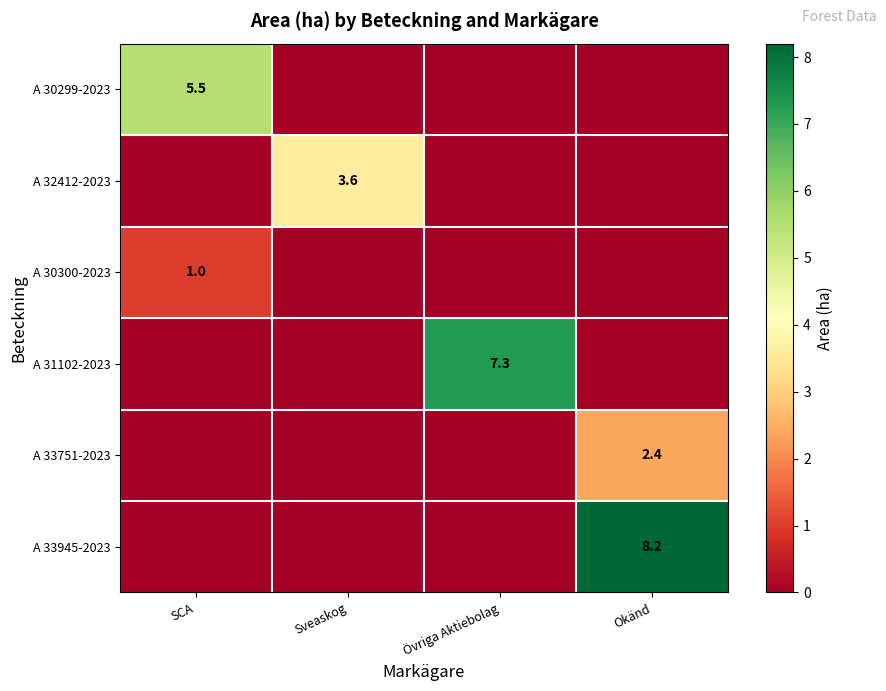

The value of A 30299-2023 at SCA is 7.5. True or false?

False